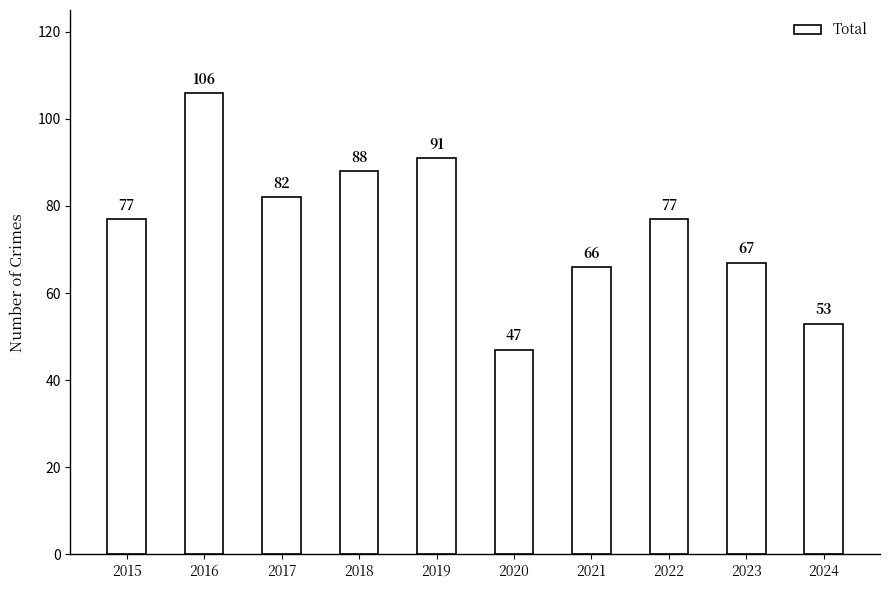

Approximately how many times larger is the value at 2021 compared to 2024?

1.2